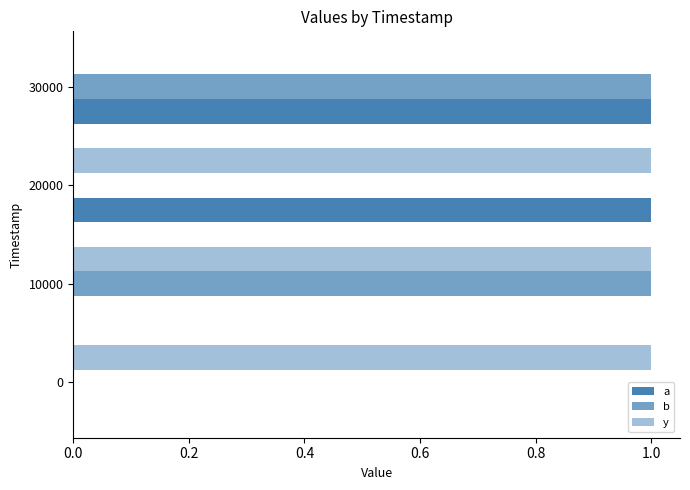

Count the number of categories in the chart.

4